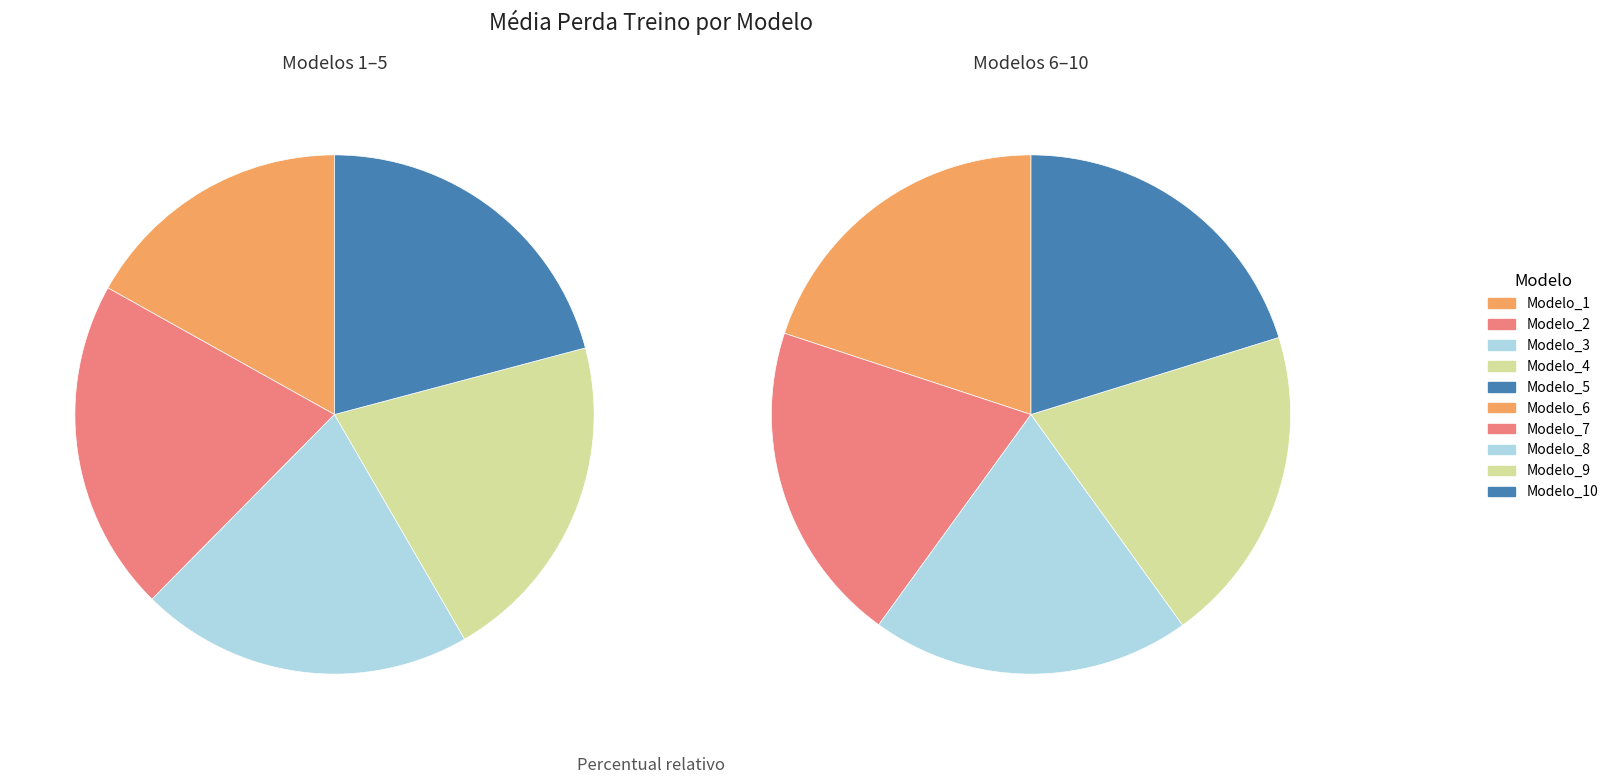

What percentage do Modelo_8 and Modelo_4 together represent?

20.3%